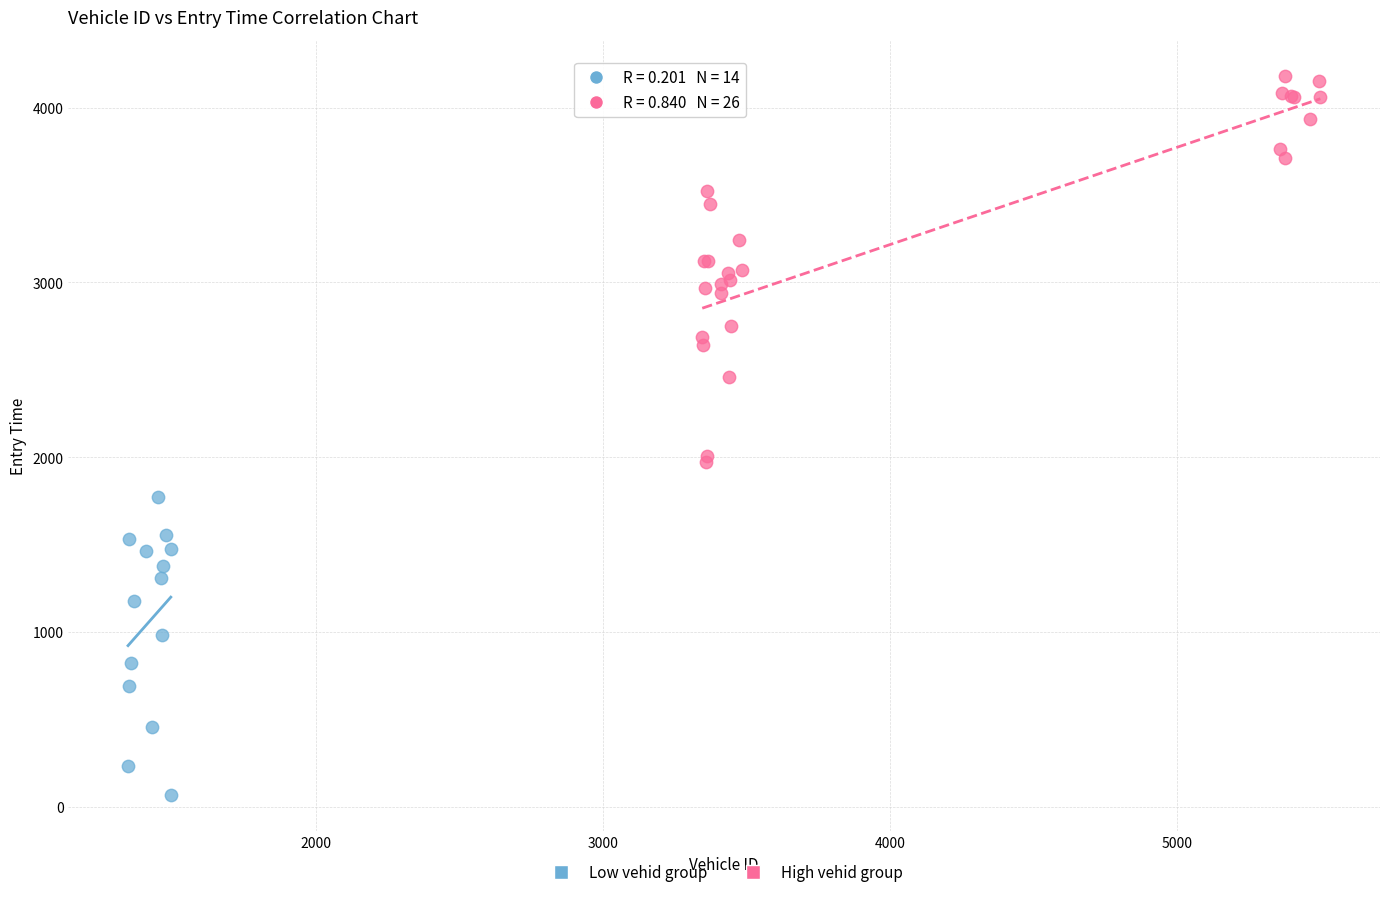

Which series reaches the maximum Y coordinate?

High vehid group